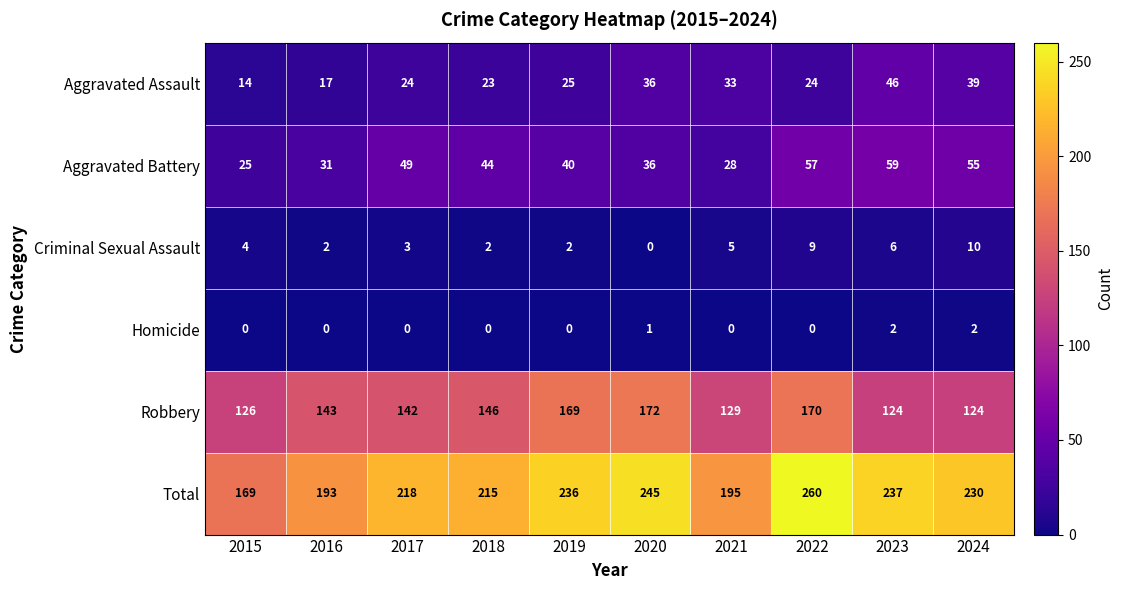

At 2019, list the series in order from largest to smallest.

Total, Robbery, Aggravated Battery, Aggravated Assault, Criminal Sexual Assault, Homicide